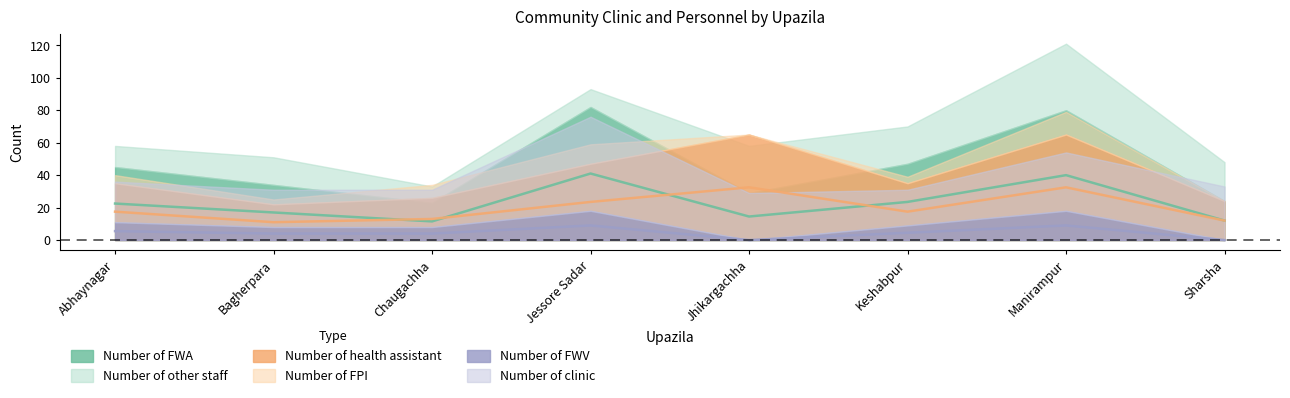

True or false: Number of health assistant has a value of 12.0 at Sharsha.

True